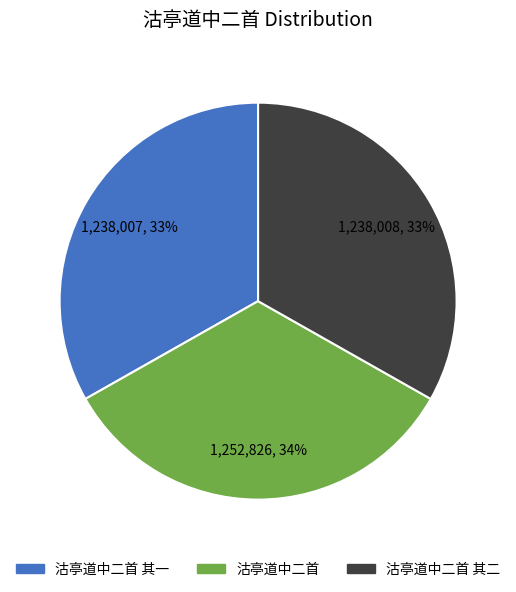

How many segments does this pie chart have?

3